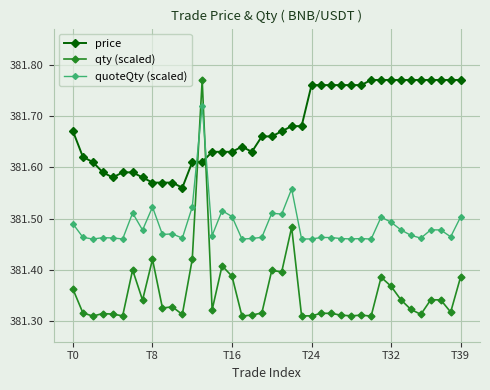

Count the qty (scaled) values in the range 381 to 382.

40